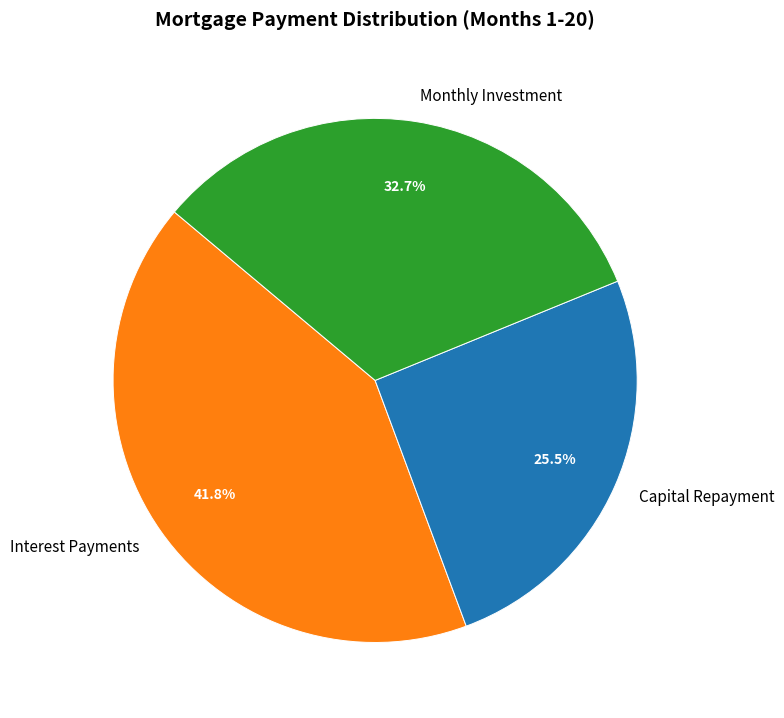

Approximately how many times larger is the value at Capital Repayment compared to Interest Payments?

0.6